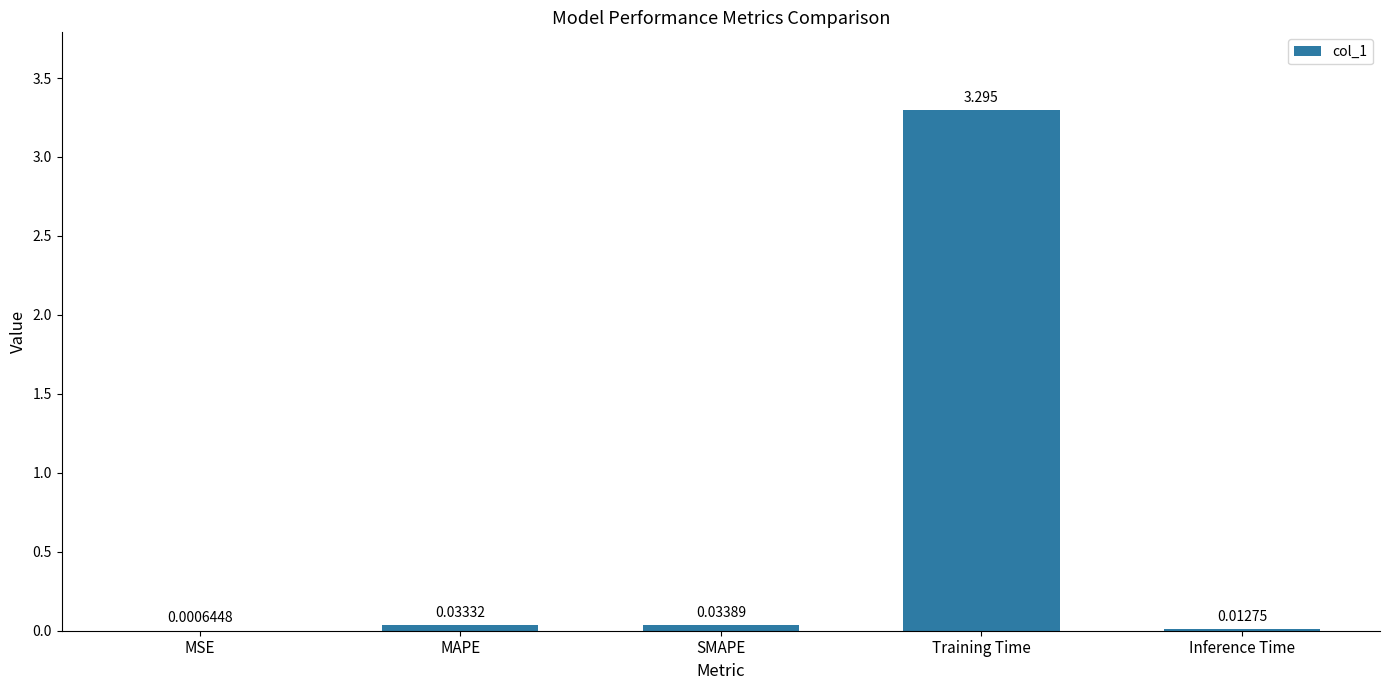

Which has a higher value, MSE or MAPE?

MAPE